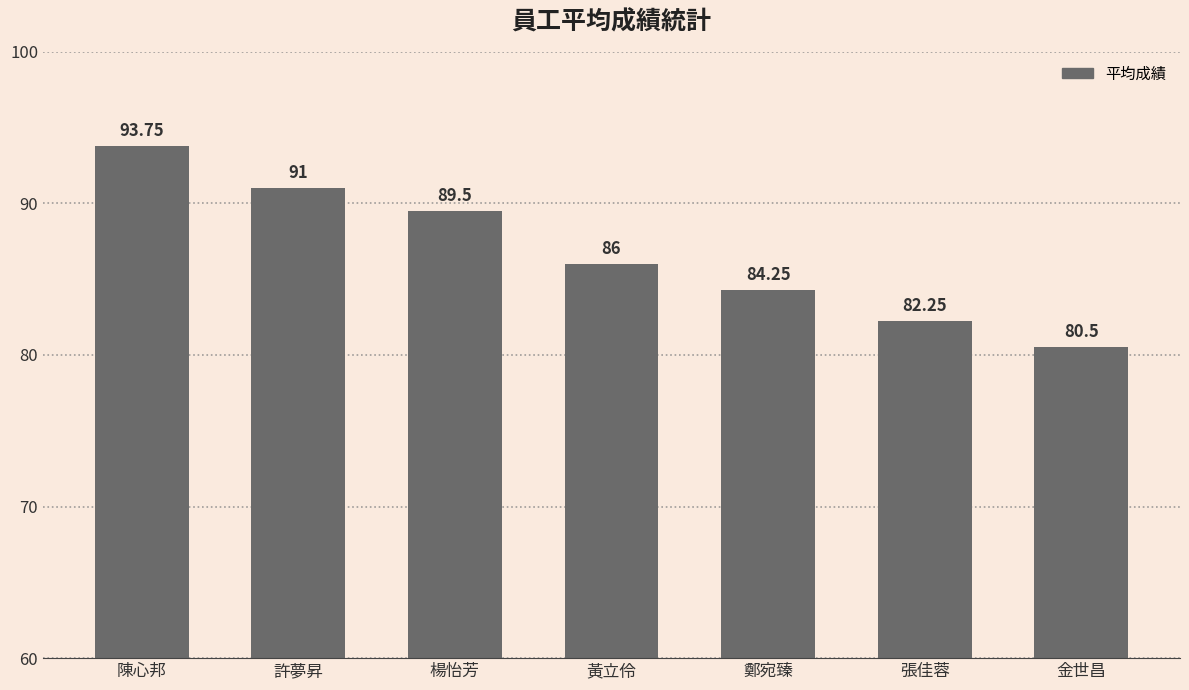

List the labels in order of value, largest first.

陳心邦, 許夢昇, 楊怡芳, 黃立伶, 鄭宛臻, 張佳蓉, 金世昌